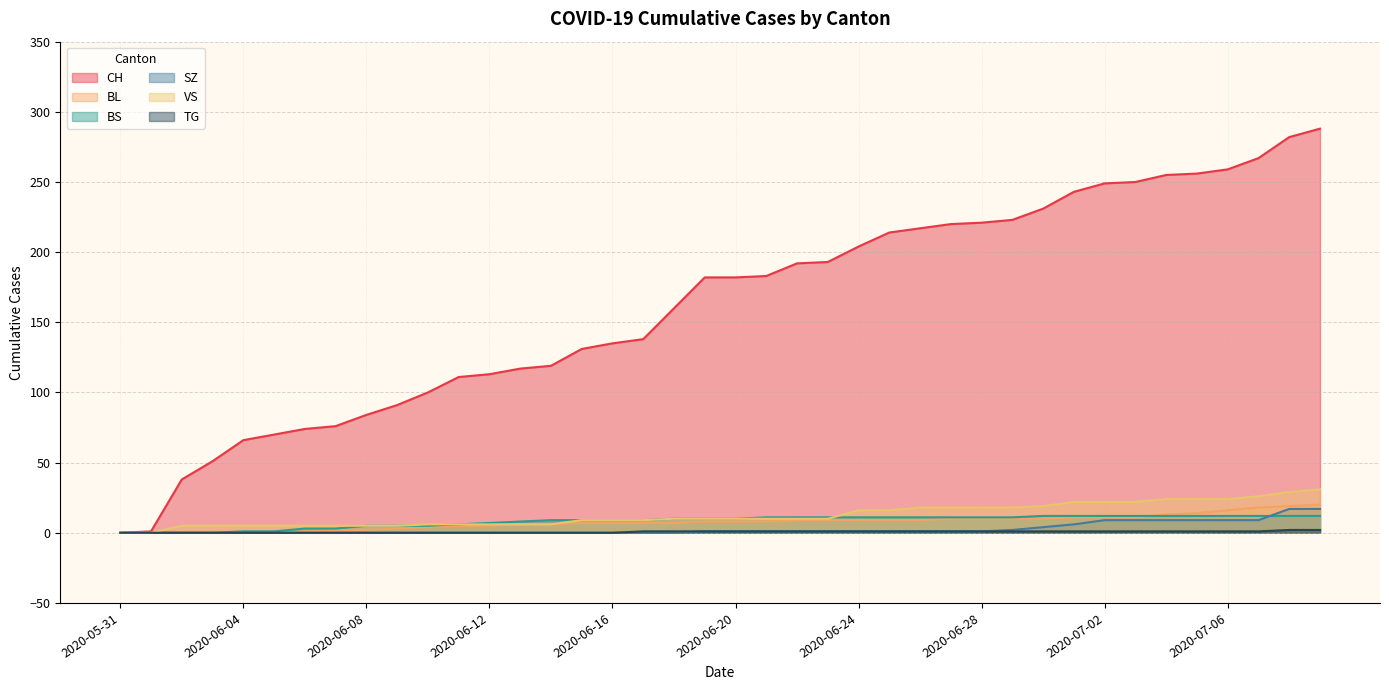

True or false: VS and CH intersect in this chart.

False